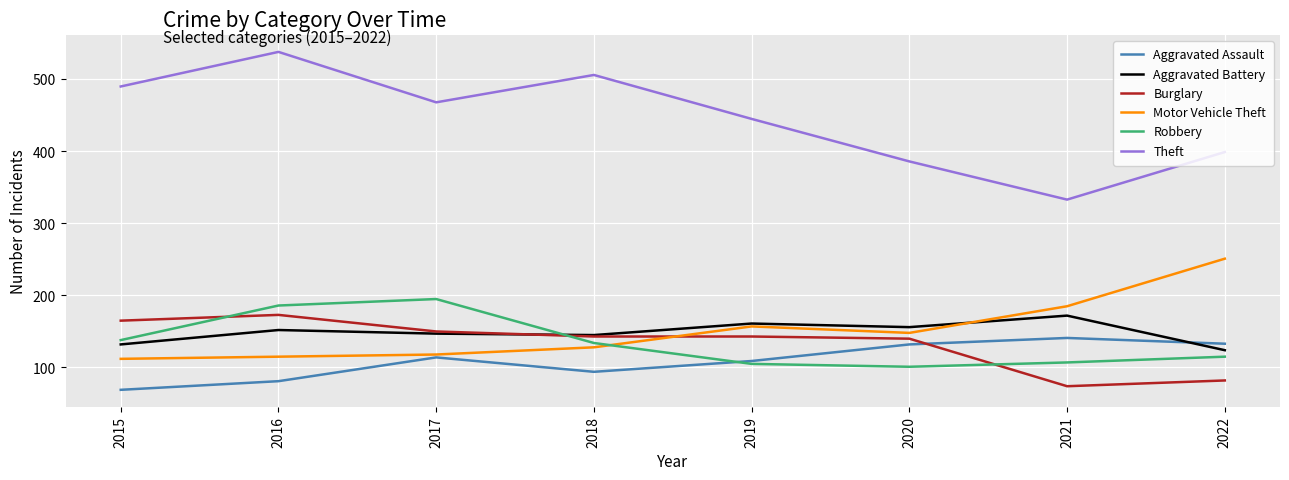

Does the chart have visible grid lines?

Yes